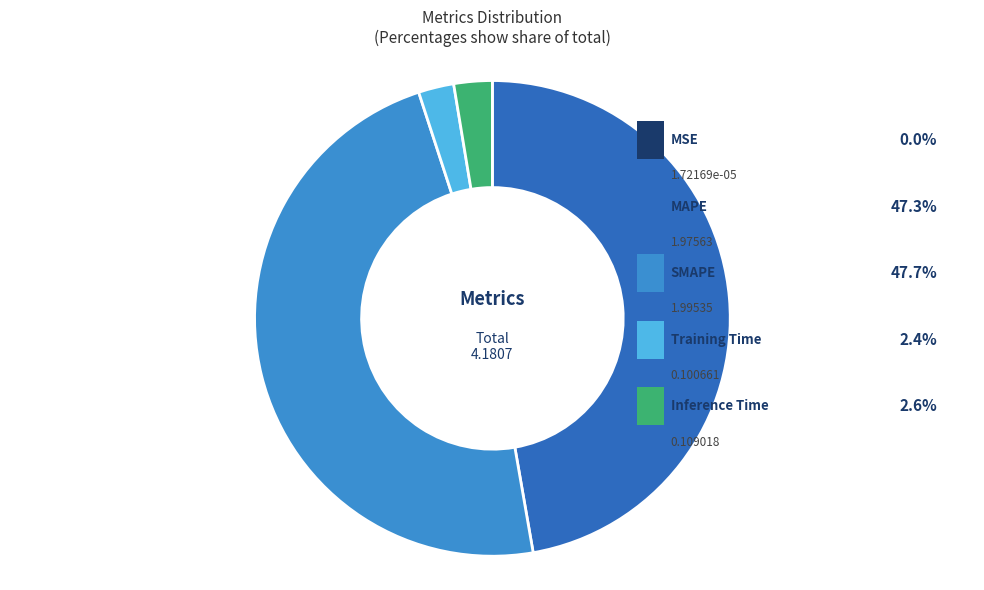

What percentage is the Training Time slice, to the nearest percent?

2%